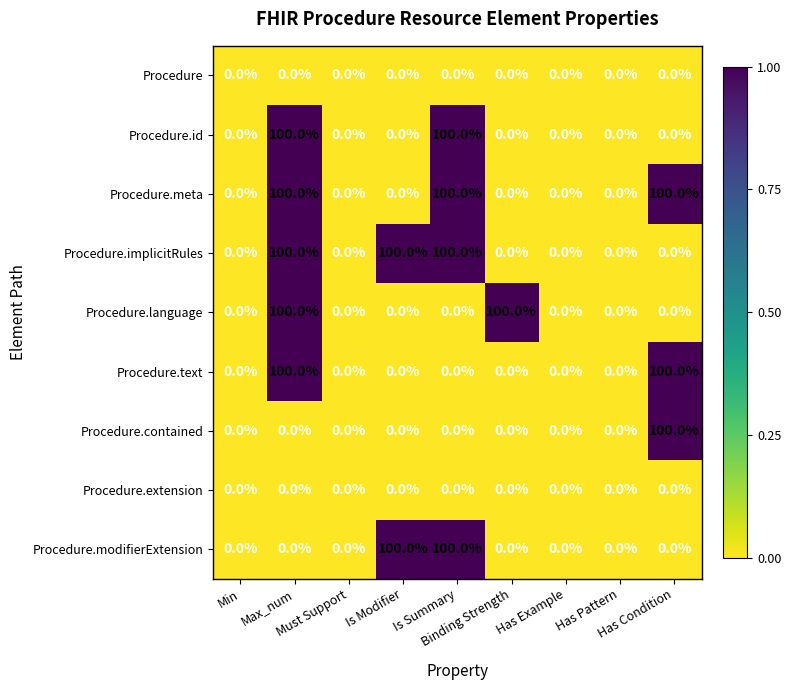

What is the average value of the Procedure.implicitRules series?

33